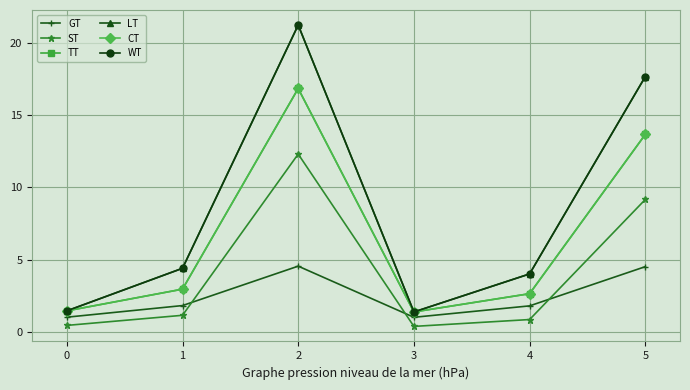

What is the sum of the LT values at 4 and 1?

8.4